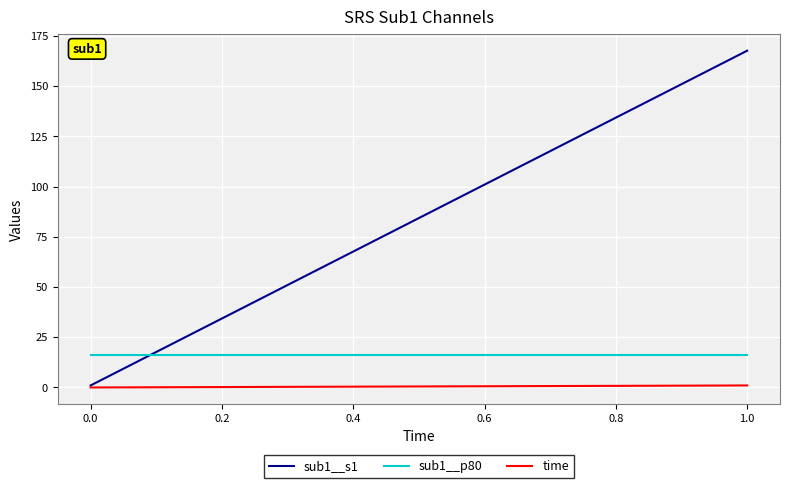

Rank the series by their average value, from lowest to highest.

time, sub1__p80, sub1__s1